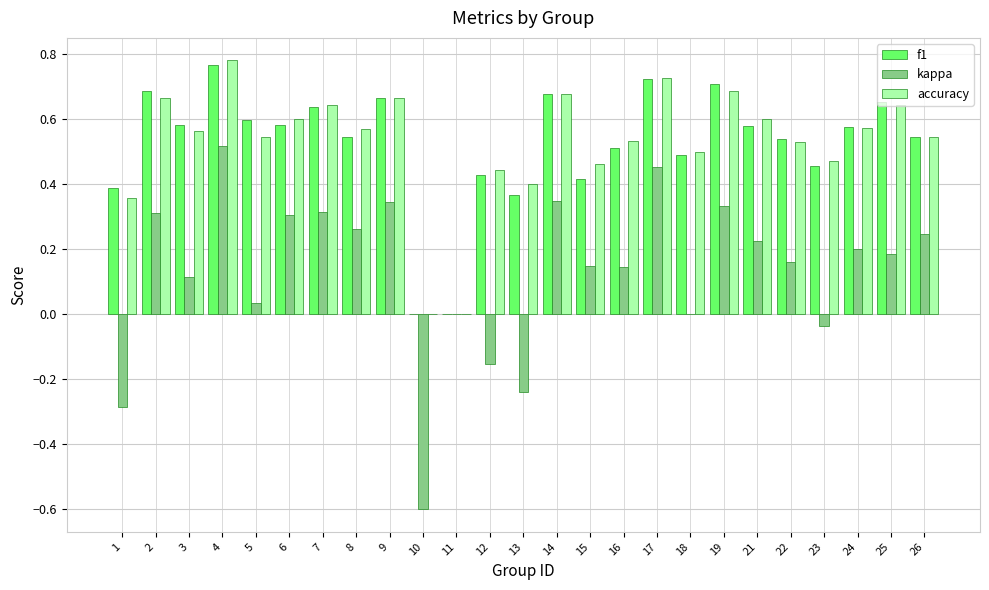

Which label corresponds to the largest value in the chart?

4